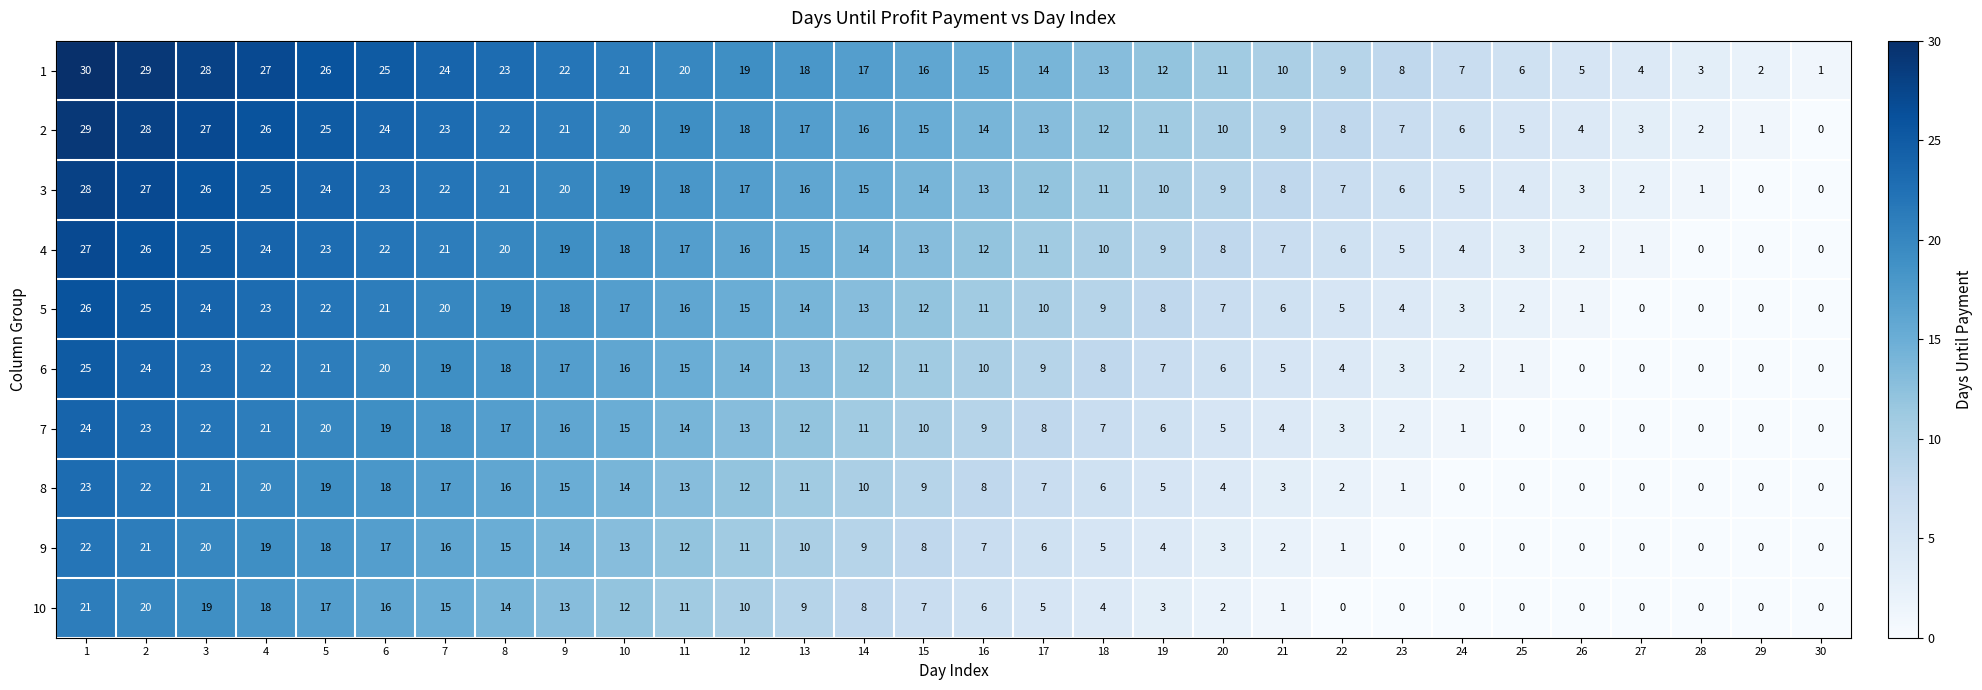

What is the total value across all series at 15?

115